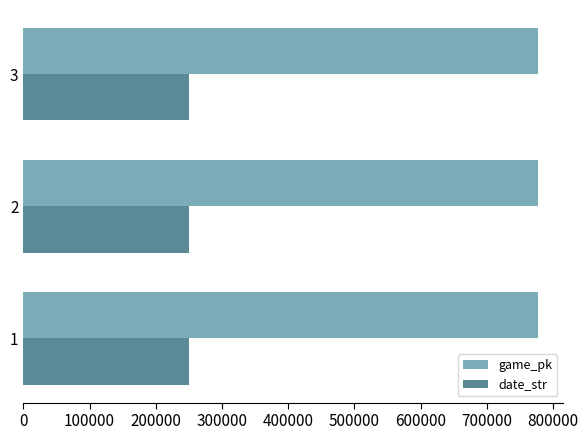

What is the difference between the highest and lowest values at 2?

525989